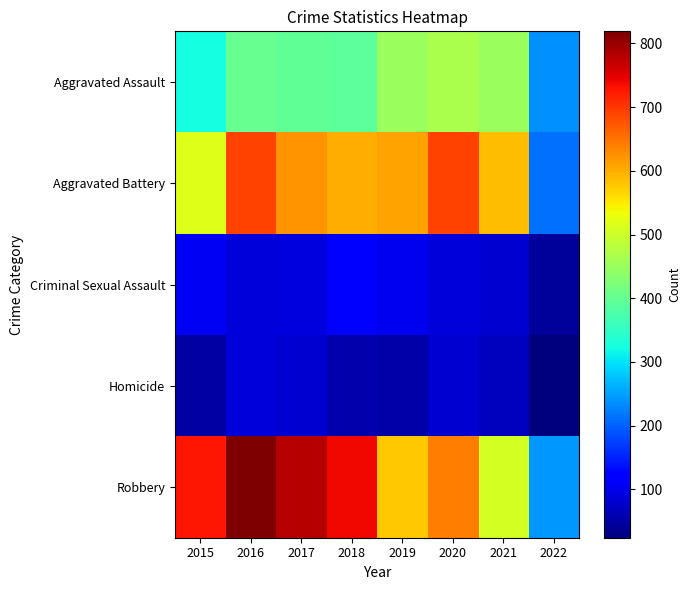

What is the total value across all series at 2018?

1911